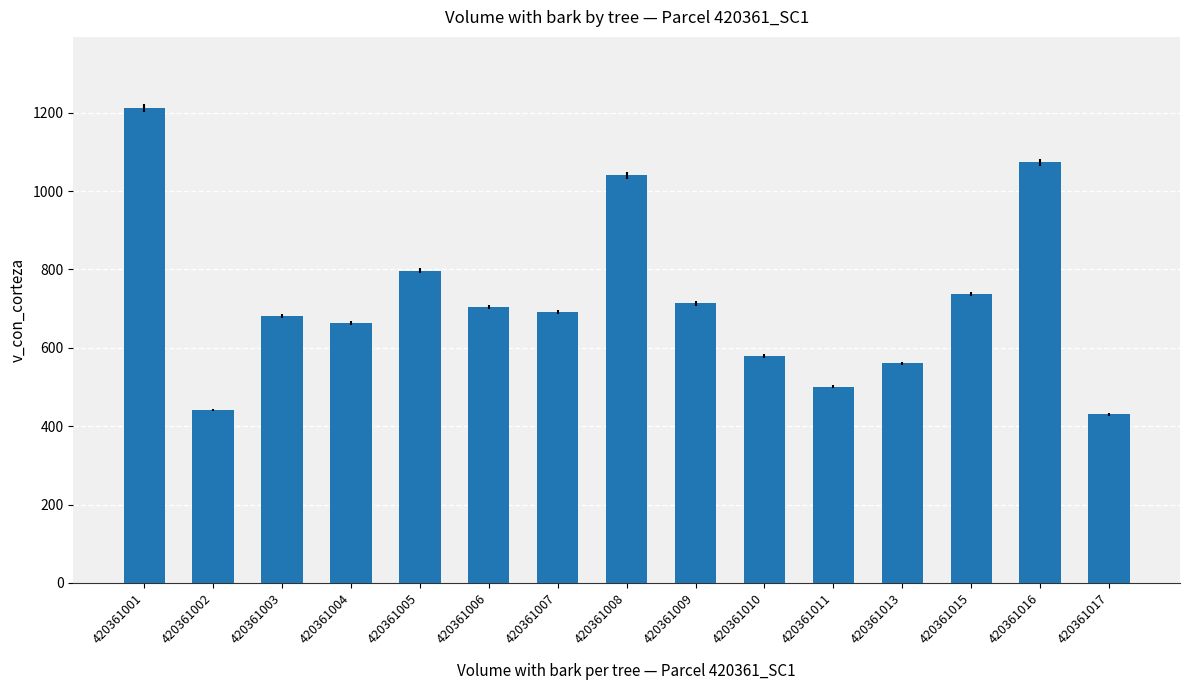

Is it true that the value at 420361011 is 203.6?

False